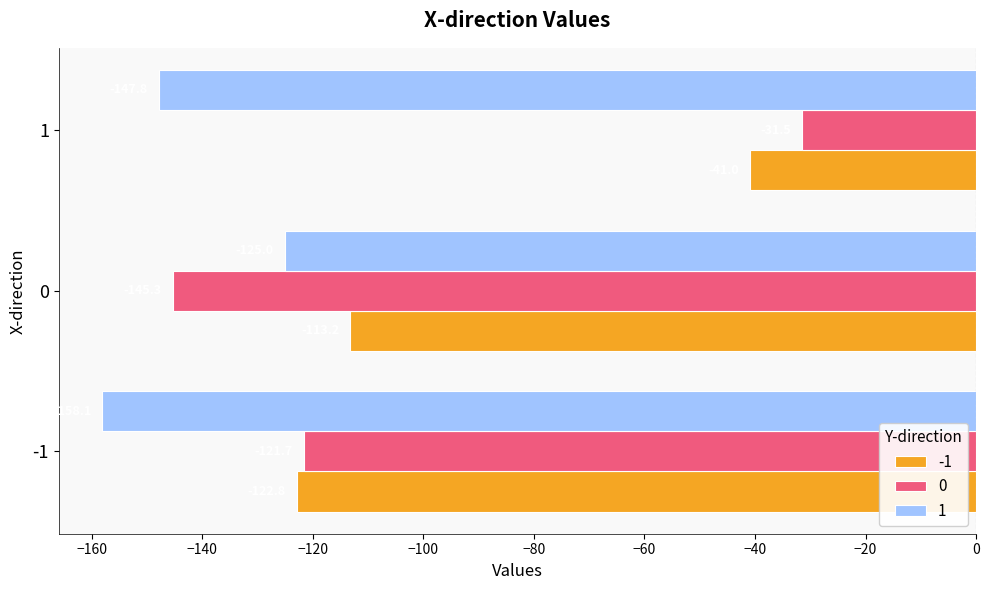

Where is 0 nearest to the value -88?

-1